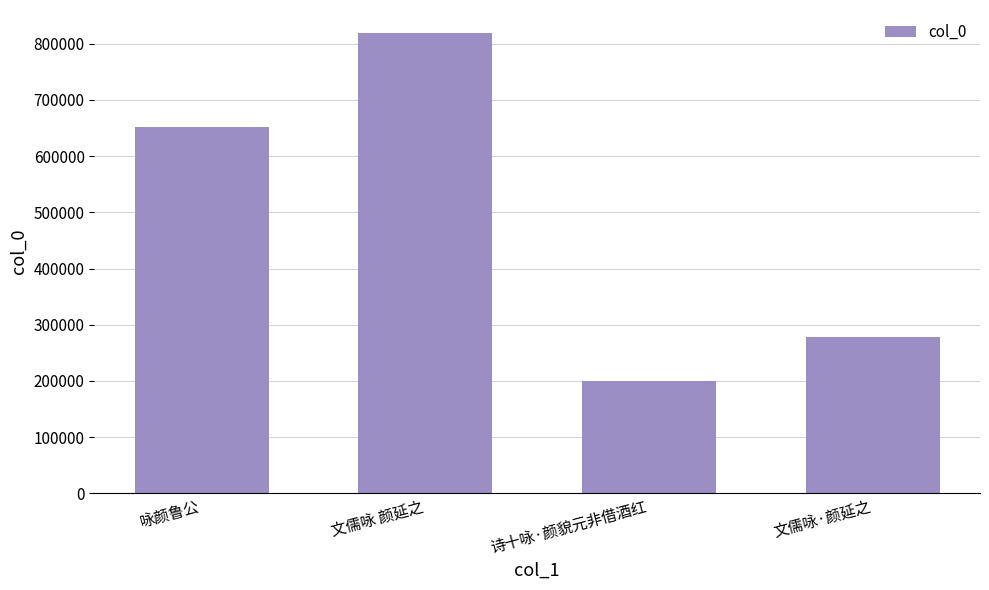

Between 诗十咏·颜貌元非借酒红 and 咏颜鲁公, which is larger?

咏颜鲁公